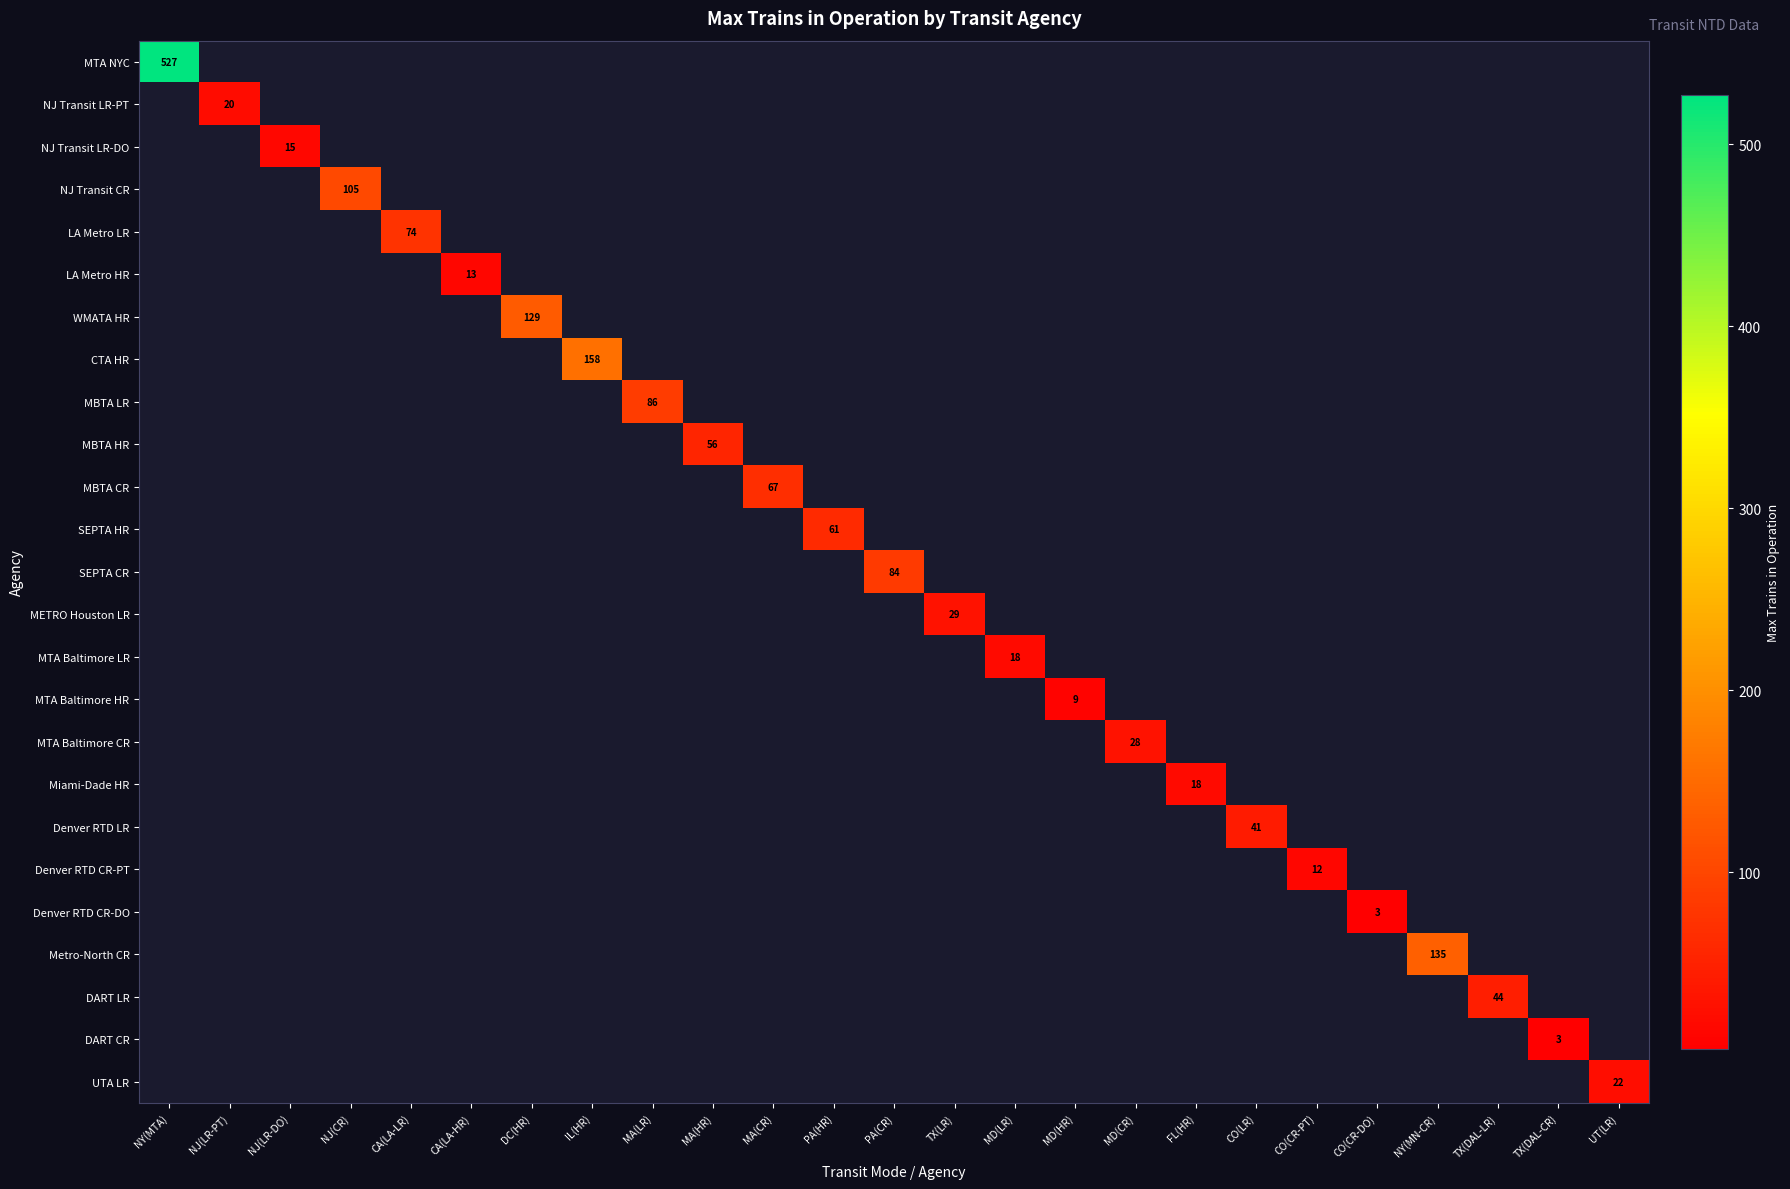

Between CA(LA-HR) and MD(CR), which is larger?

MD(CR)